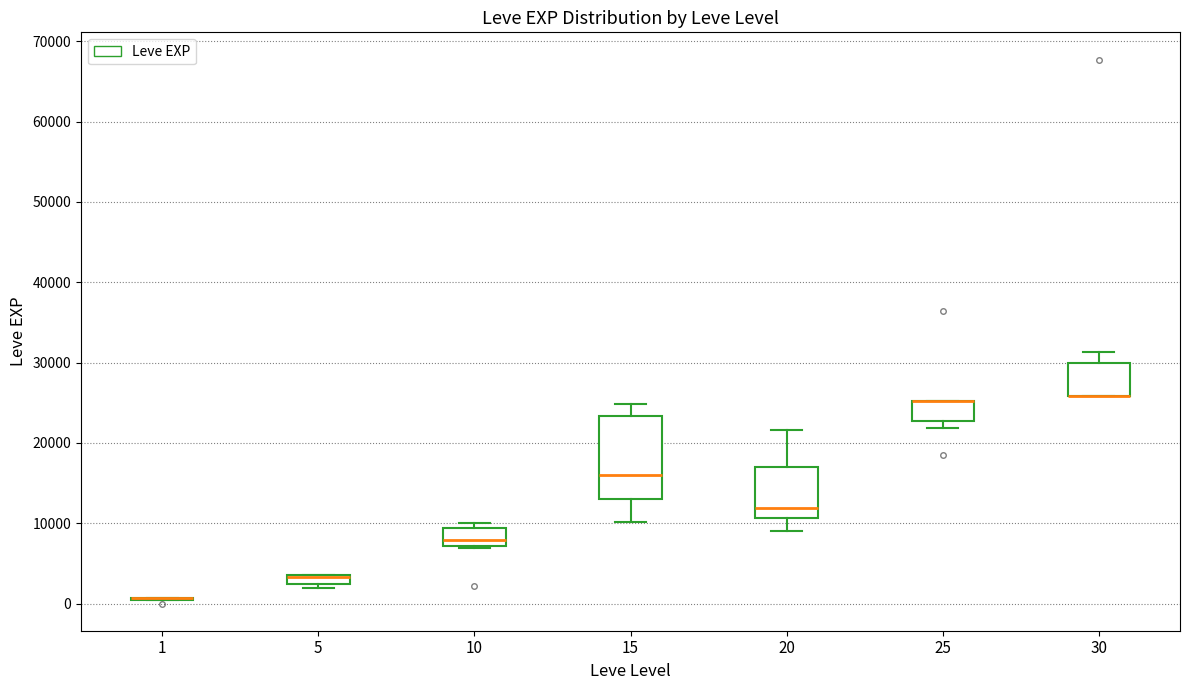

Where does the median line of the box at x = 20 sit on the y-axis? The values are not printed on the chart, so give them approximately, as read against the axis.

12000